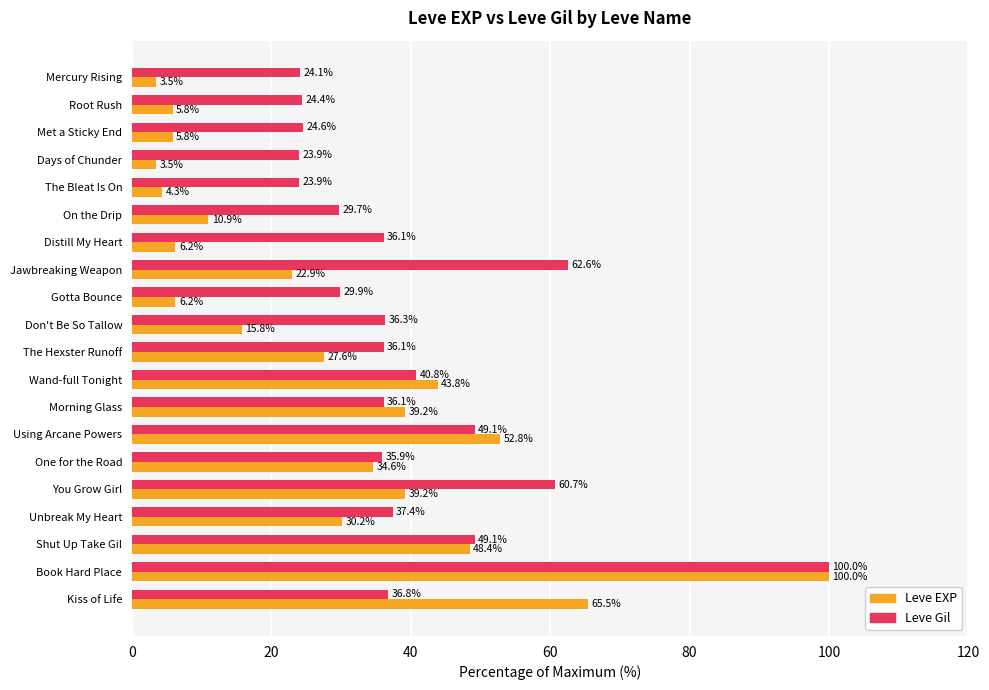

Read the Leve Gil value at Unbreak My Heart.

37.4